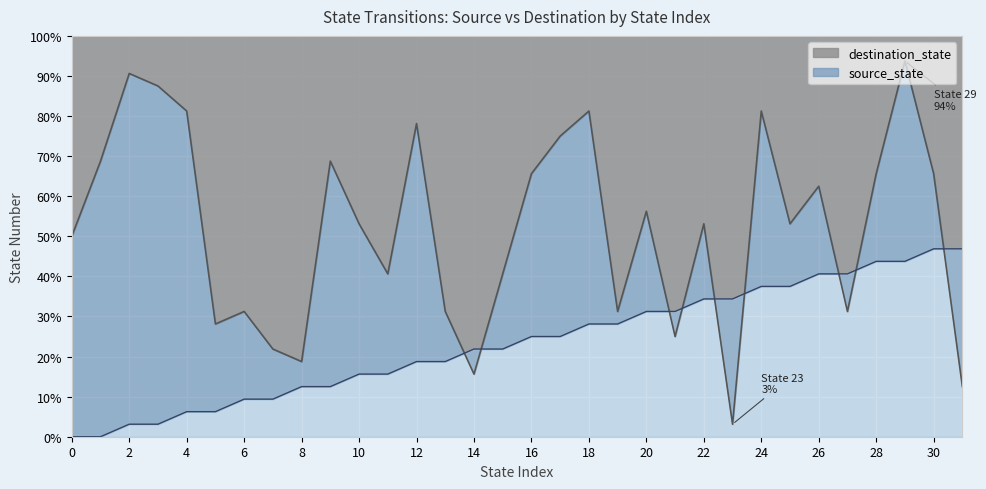

List the series in order of their peak value, lowest first.

source_state, destination_state